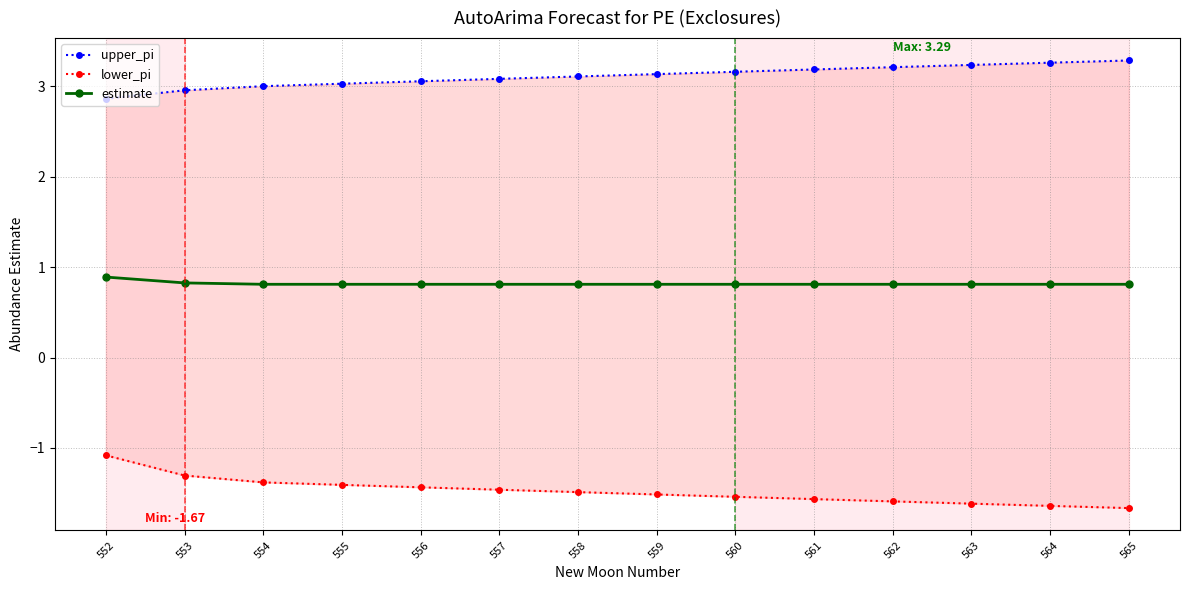

What is the average value of the estimate series?

0.8